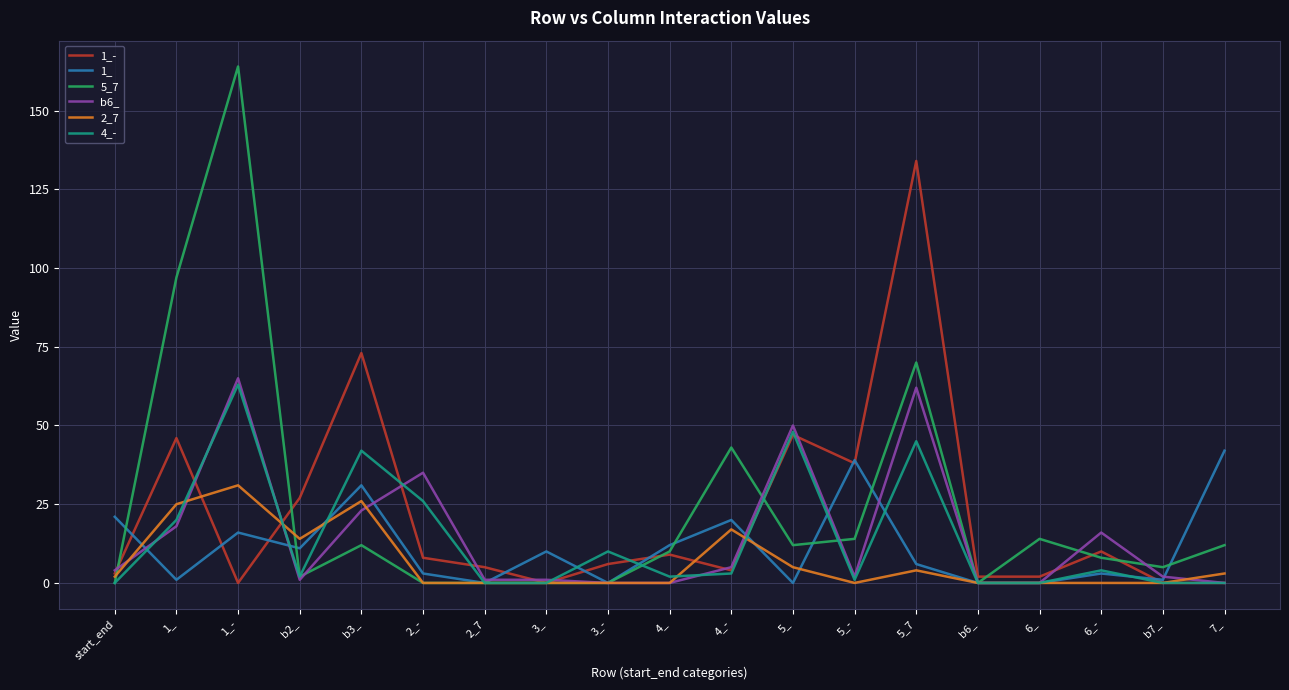

Reading right to left, what are all the values shown in this chart?

1_-: 0	0	10	2	2	134	38	47	4	9	6	0	5	8	73	27	0	46	3
1_: 42	1	3	0	0	6	39	0	20	12	0	10	0	3	31	11	16	1	21
5_7: 12	5	8	14	0	70	14	12	43	10	0	0	0	0	12	2	164	97	0
b6_: 0	2	16	0	0	62	2	50	5	0	0	1	1	35	23	1	65	18	4
2_7: 3	0	0	0	0	4	0	5	17	0	0	0	0	0	26	14	31	25	2
4_-: 0	0	4	0	0	45	1	48	3	2	10	0	0	26	42	2	63	20	0